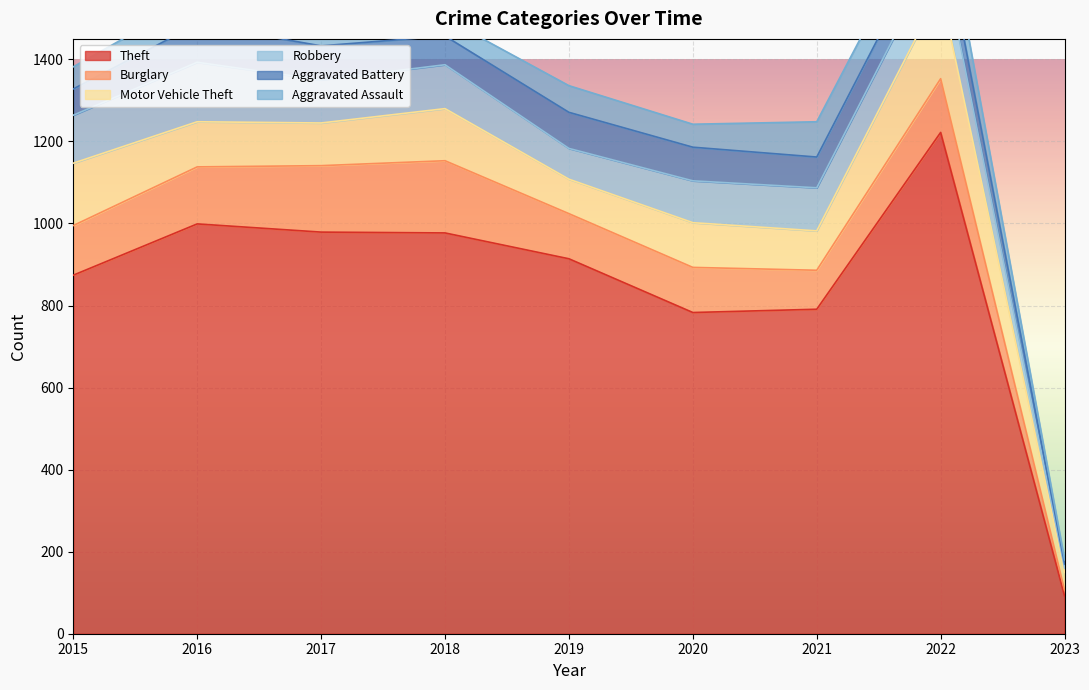

What are all the series names shown in the legend?

Theft, Burglary, Motor Vehicle Theft, Robbery, Aggravated Battery, Aggravated Assault